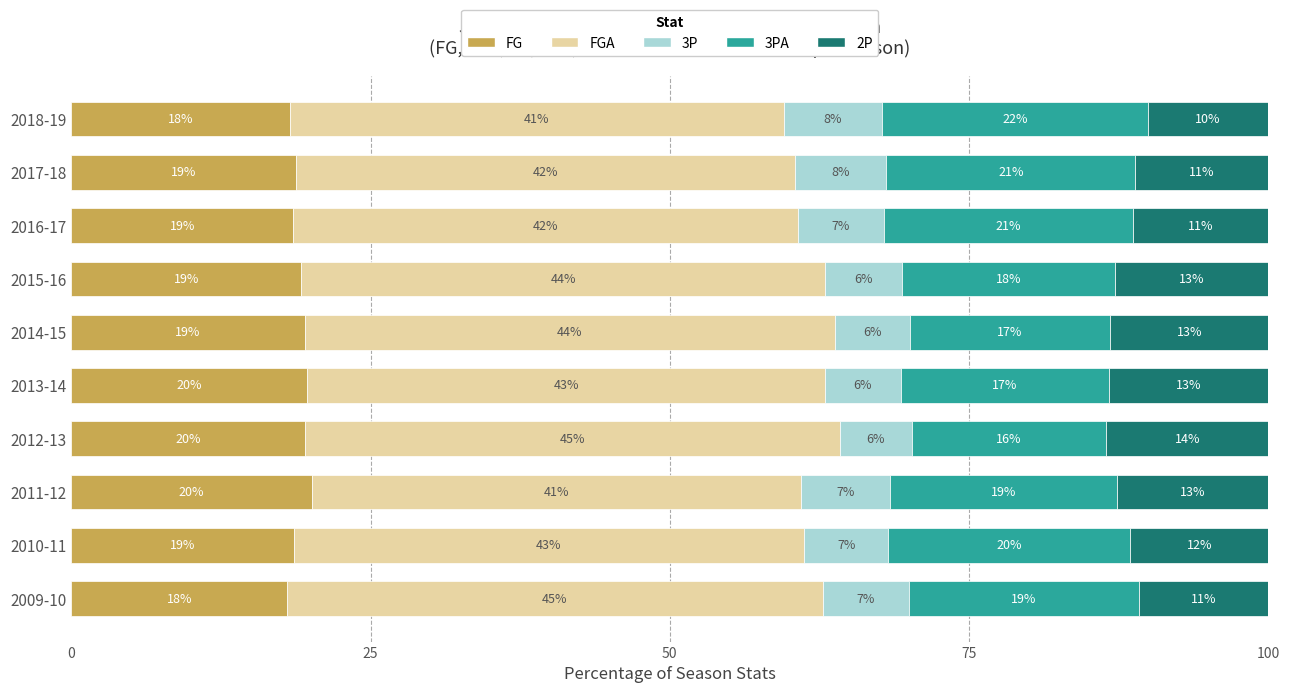

What is the approximate value of FG at 2014-15?

19.5